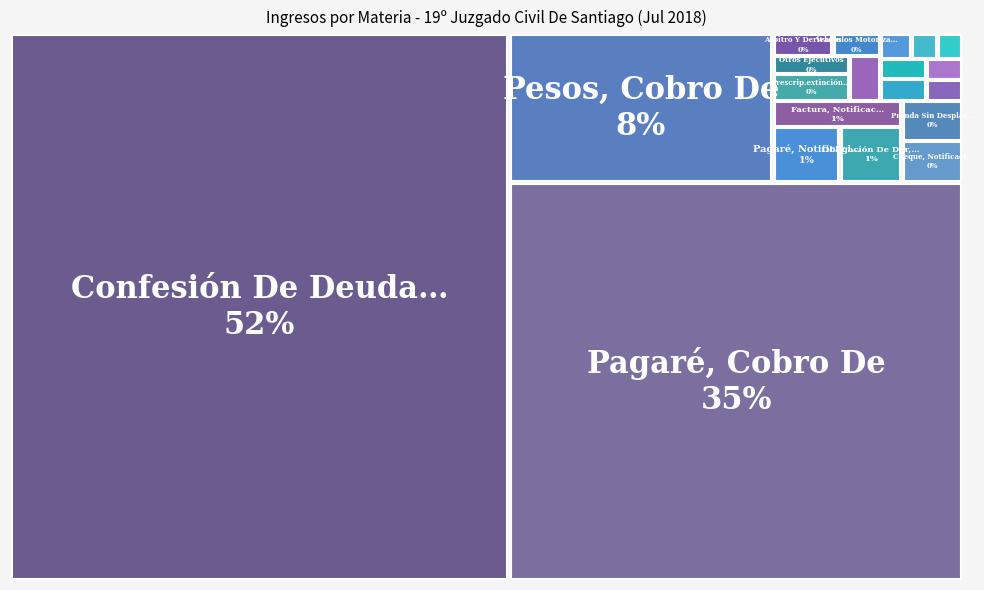

Reading right to left, what are all the values shown in this chart?

5	5	6	6	6	7	8	8	10	11	11	16	19	20	26	27	29	305	1408	2124